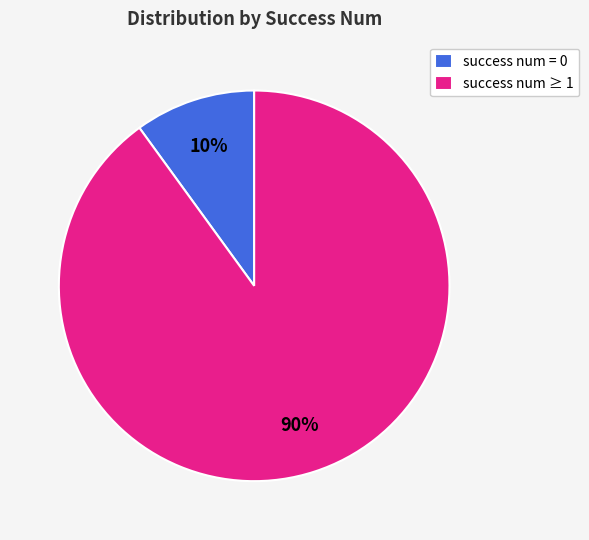

To the nearest percent, what percentage of the pie is success num = 0?

10%